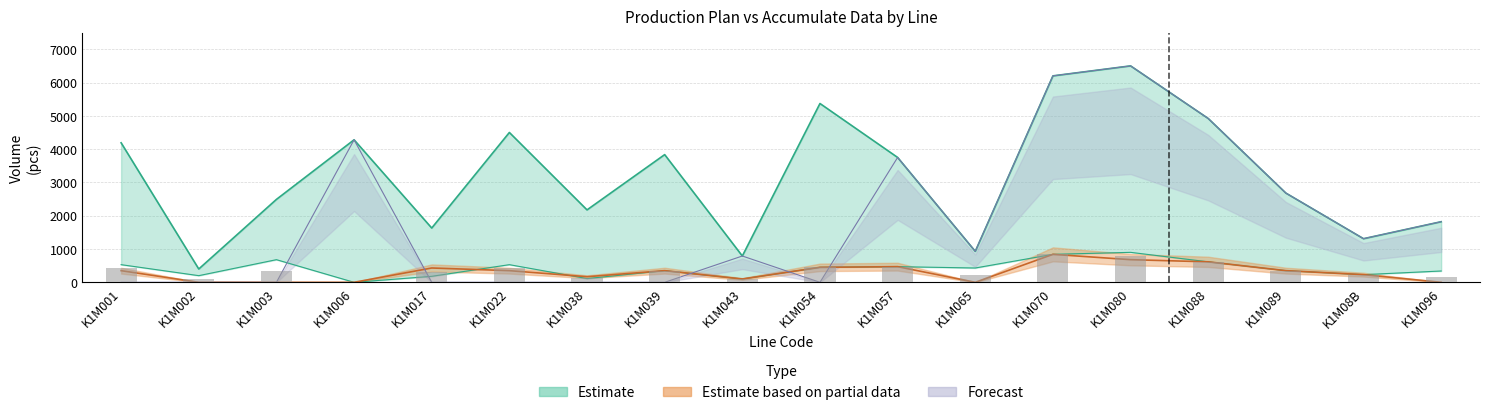

Is it true that ACCUM. PLAN equals 2132 at K1M088?

False